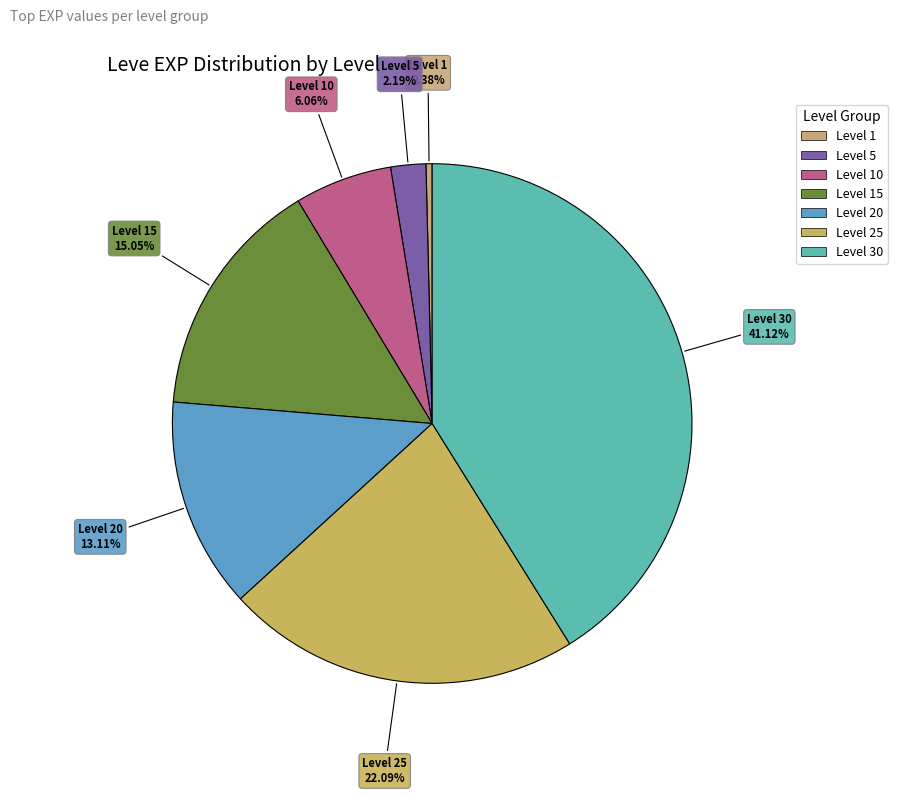

Count the number of slices in the pie.

7